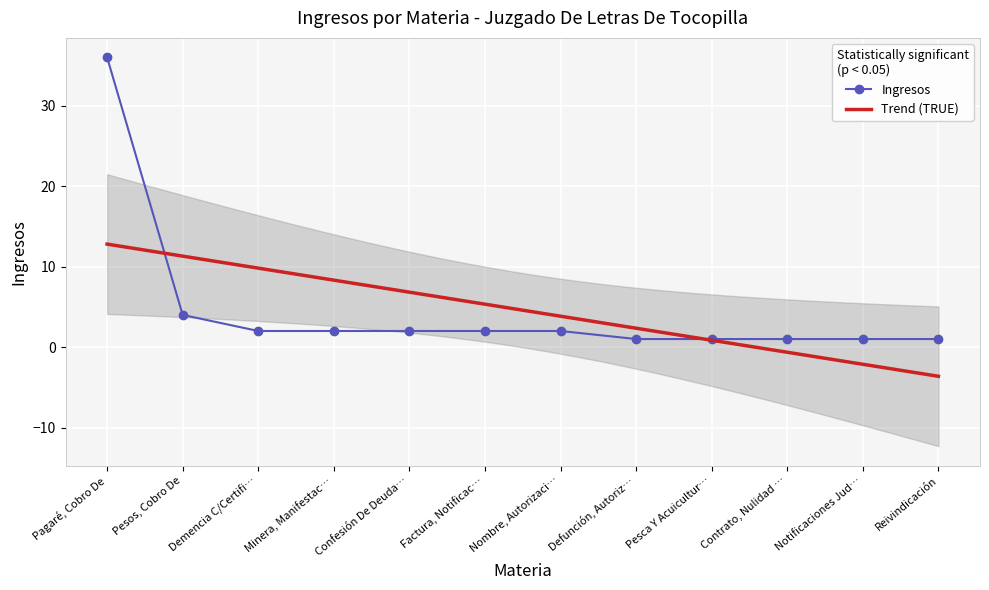

Reading left to right, transcribe all the data shown in this chart.

36	4	2	2	2	2	2	1	1	1	1	1